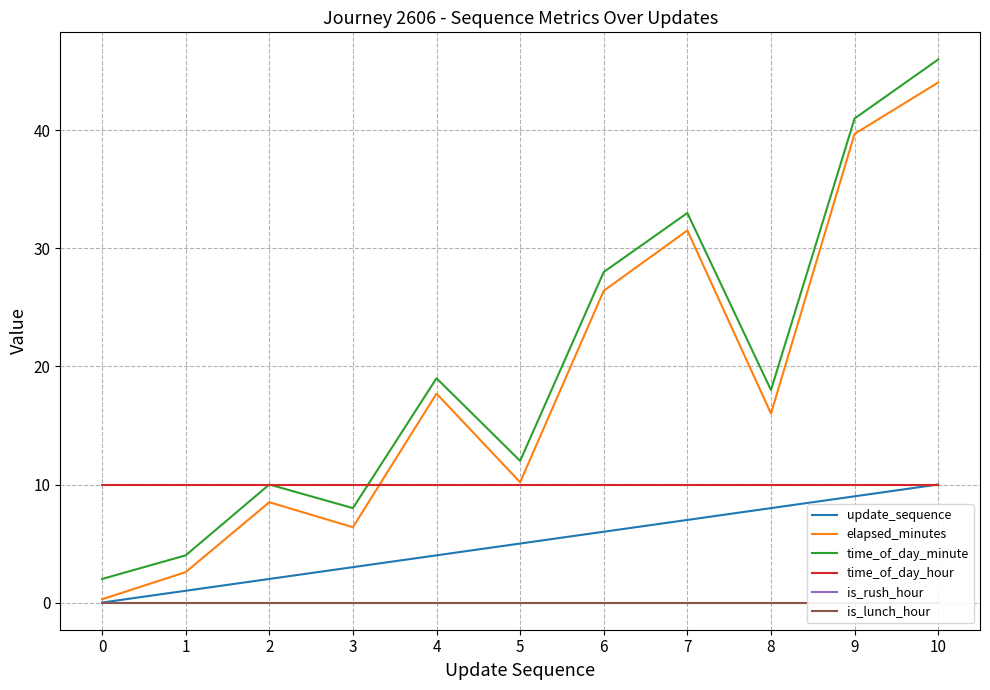

Rank the categories by is_lunch_hour value from lowest to highest.

0, 1, 2, 3, 4, 5, 6, 7, 8, 9, 10